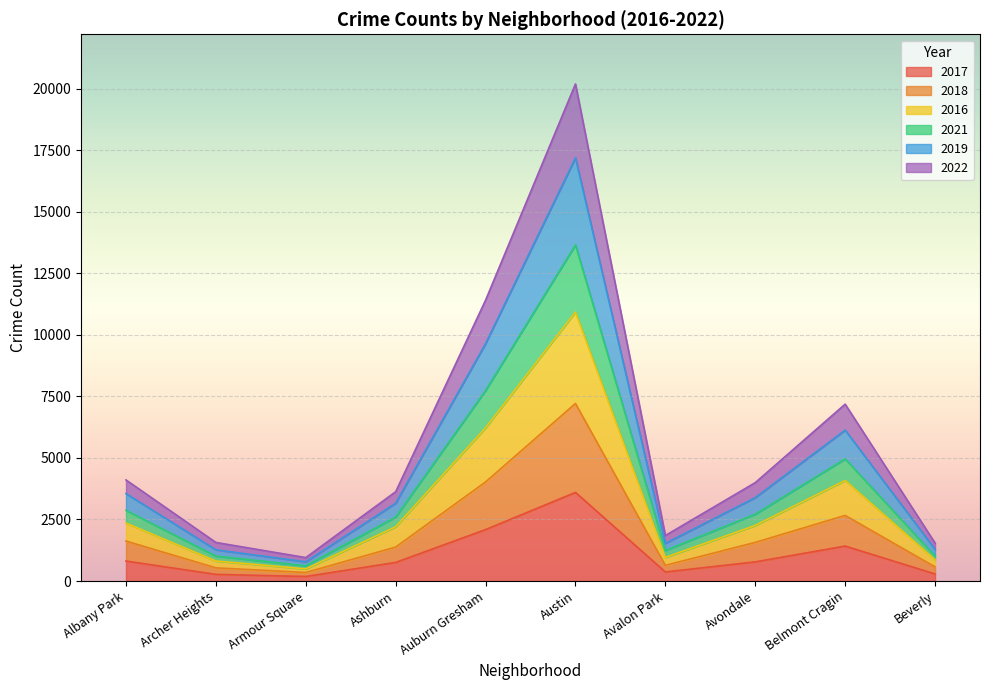

True or false: 2022 and 2019 intersect in this chart.

False